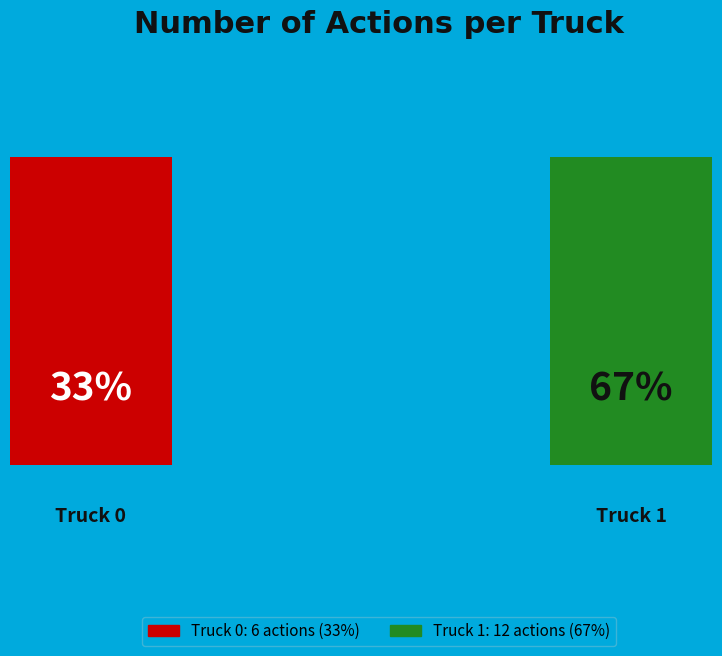

What is the change in value from Truck 0 to Truck 1?

+6